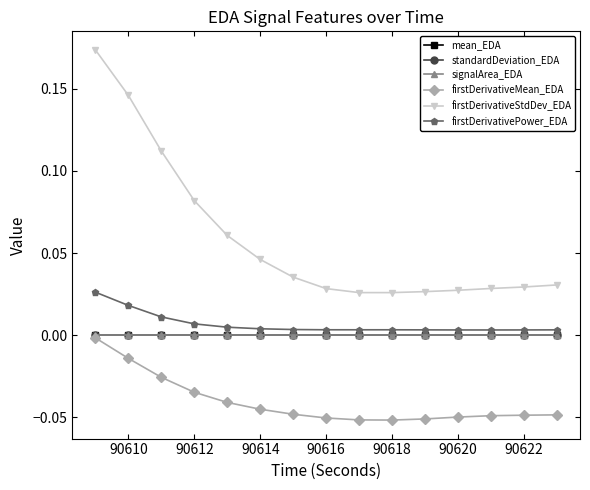

How many distinct data groups are displayed?

6